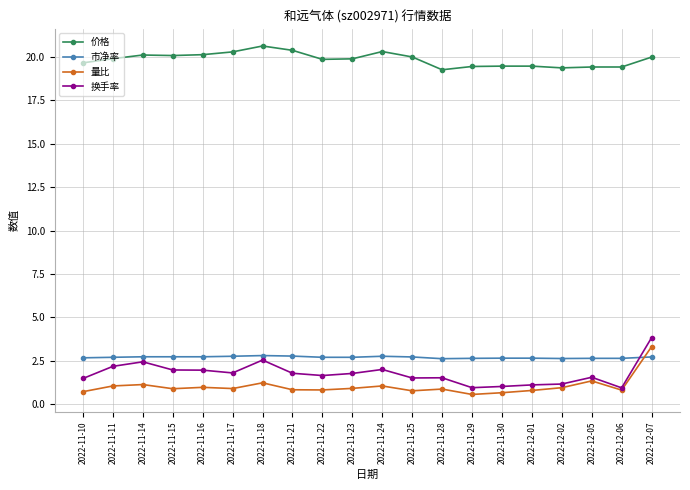

At which category does the chart reach its peak across all series?

2022-11-18